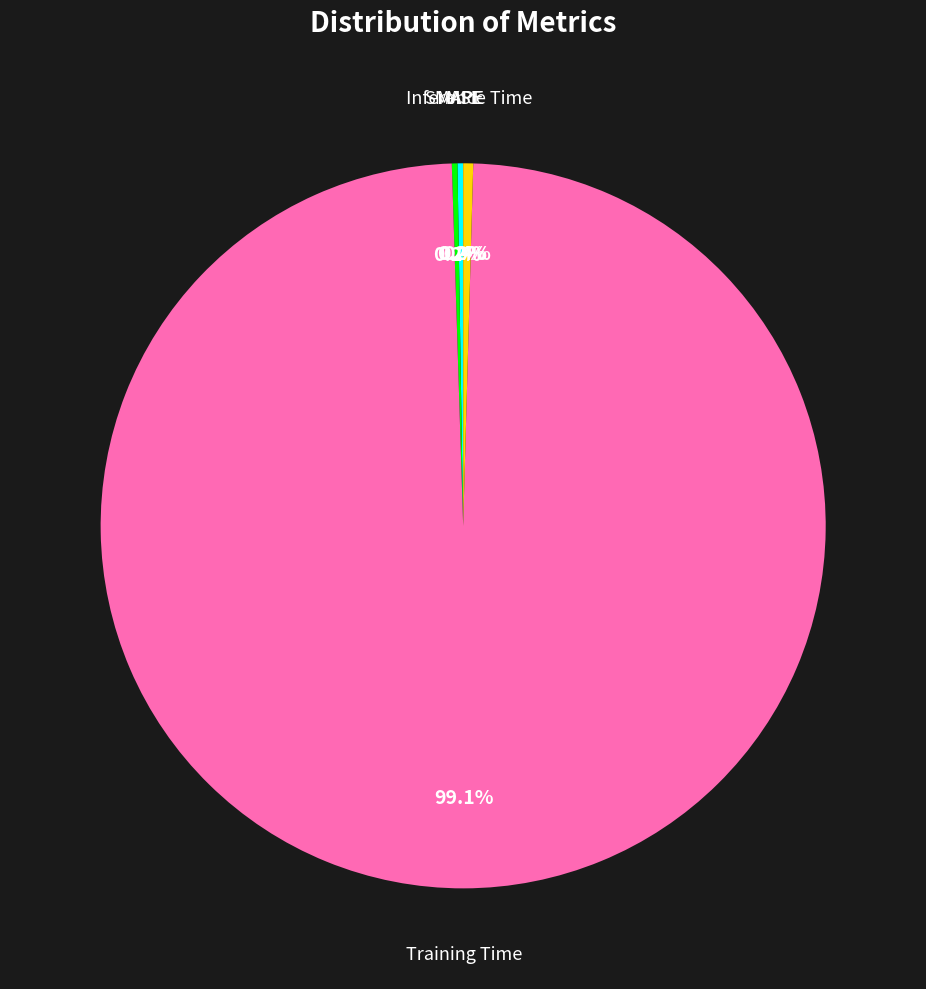

What is the largest slice in the pie chart?

Training Time